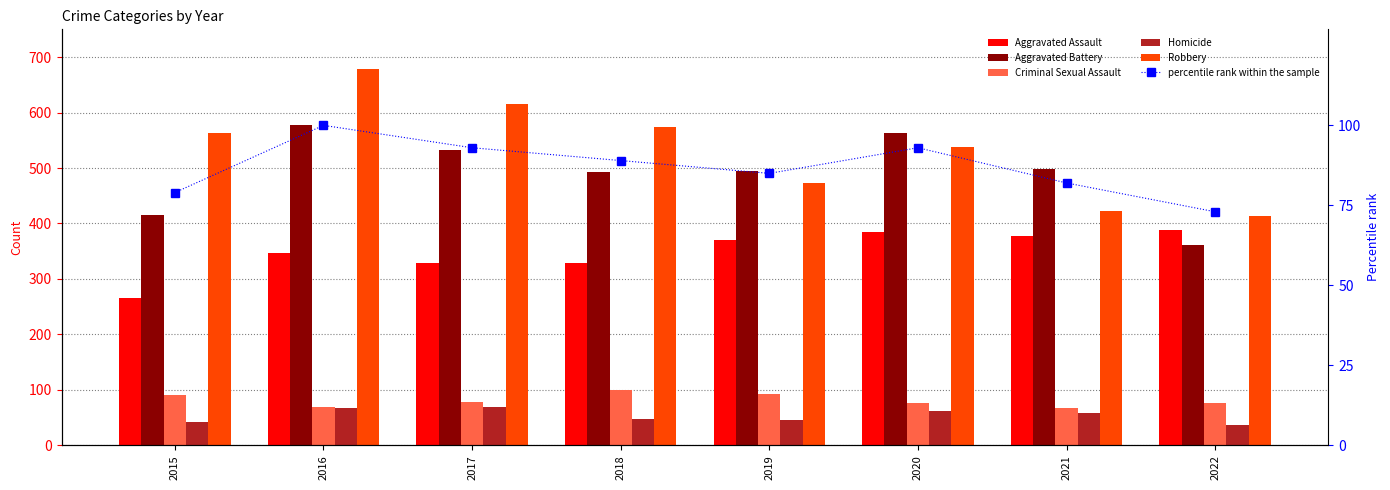

How many values in the Homicide series are below 58?

4